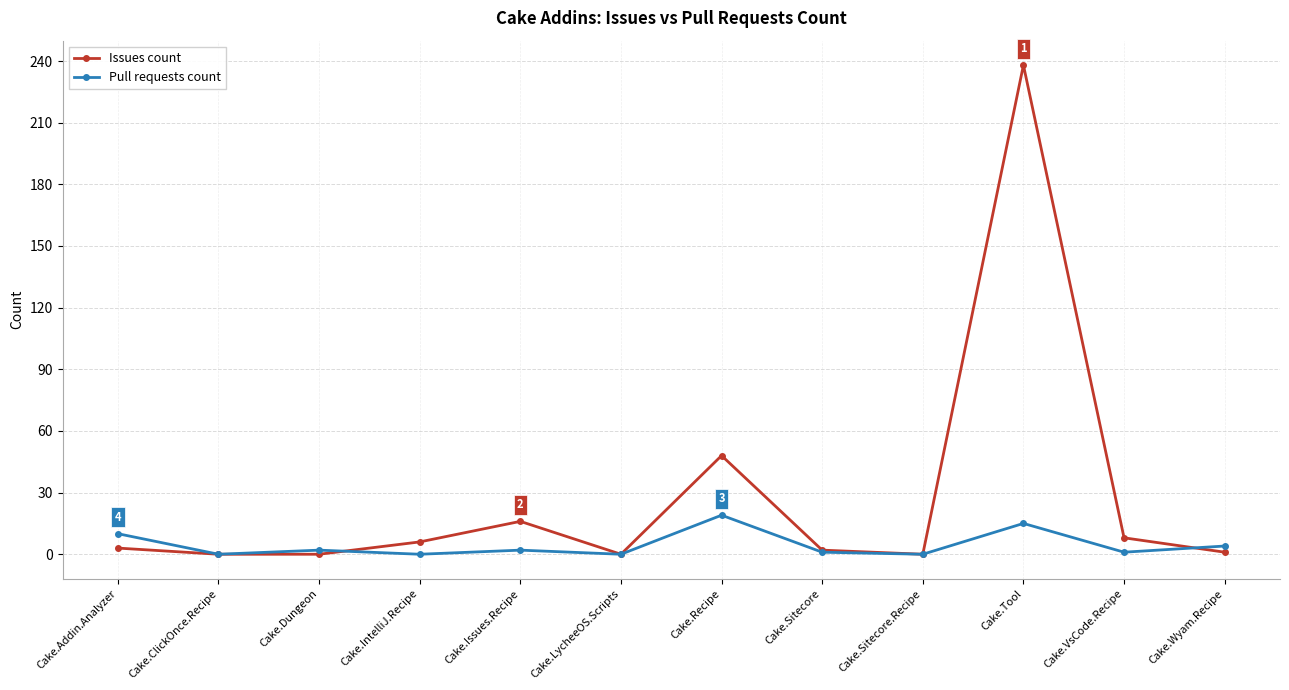

At which label is Issues count closest to 119?

Cake.Recipe